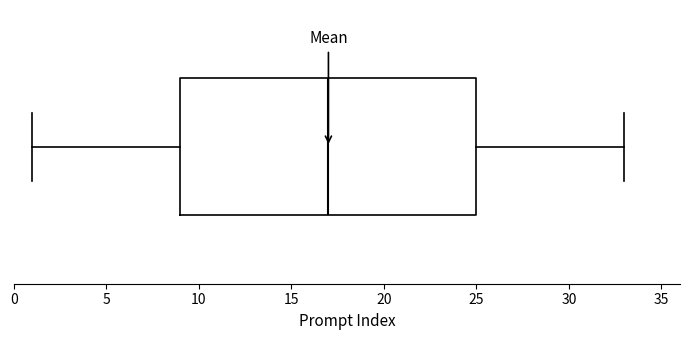

Transcribe this box plot: give where the median line is, the range the box spans, and where the two whiskers end, as read against the x-axis. The values are not printed on the chart, so give them approximately, as read against the axis.

median 17, box 9 to 25, whiskers 1 to 33